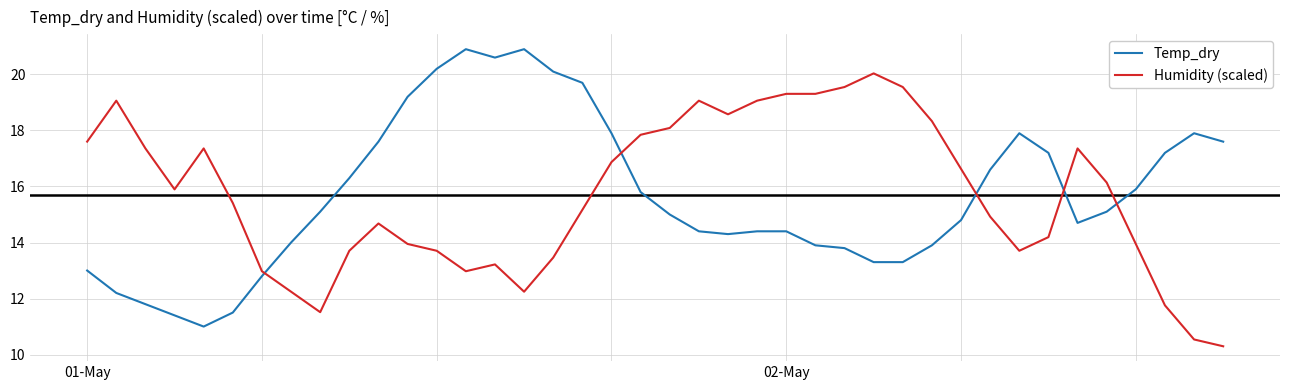

Rank the series by their maximum value, from highest to lowest.

Temp_dry, Humidity (scaled)